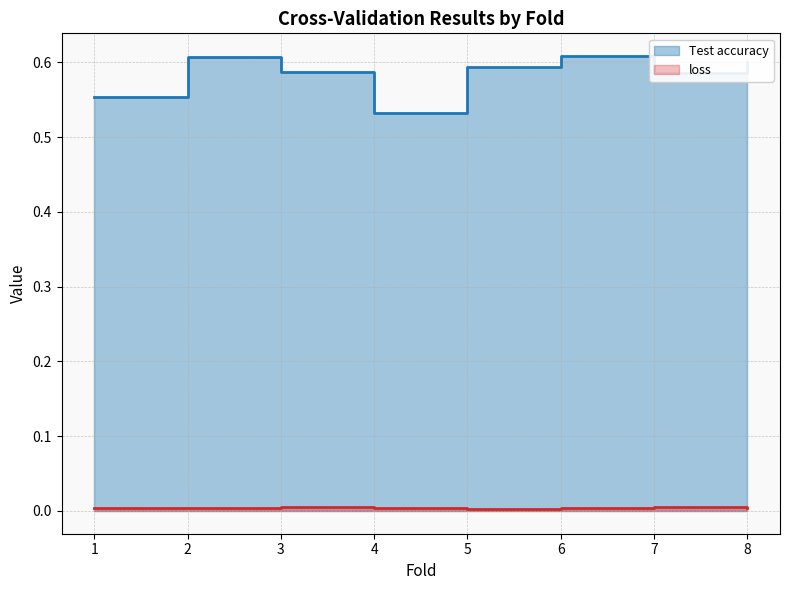

What is the value of the Test accuracy point at the 2nd from the left?

0.6